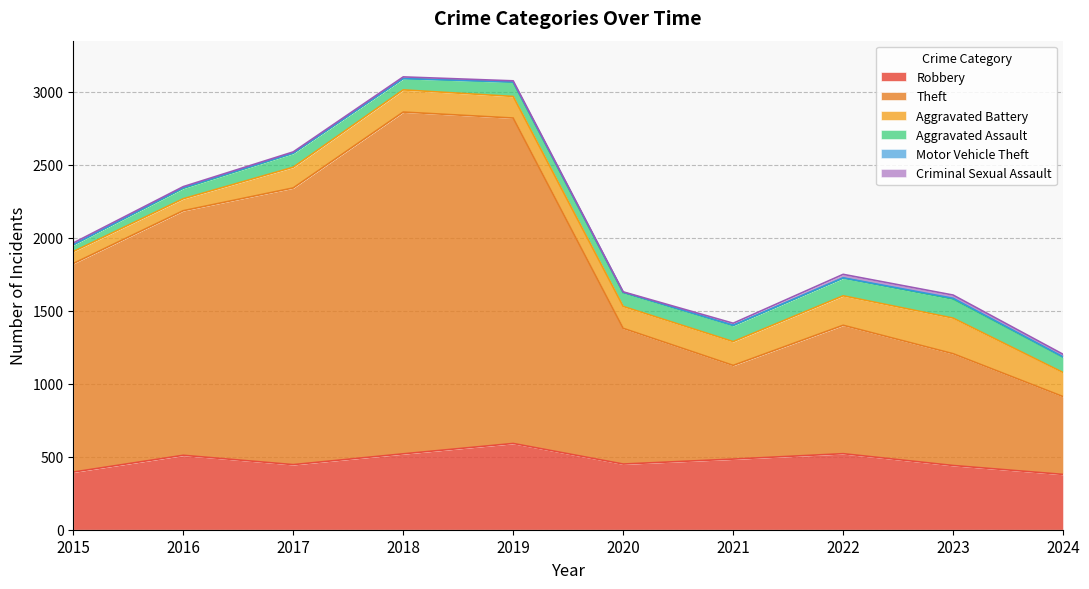

What is the difference between the highest and lowest values at 2018?

2341